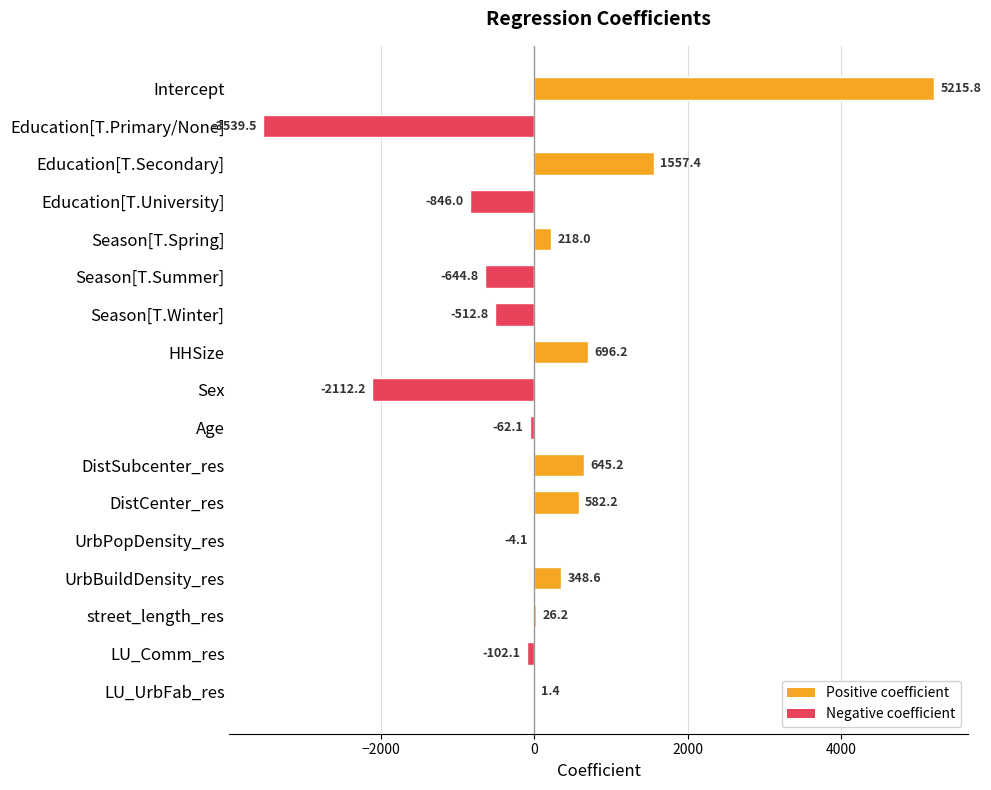

The value at Education[T.Secondary] is 2550.3. True or false?

False